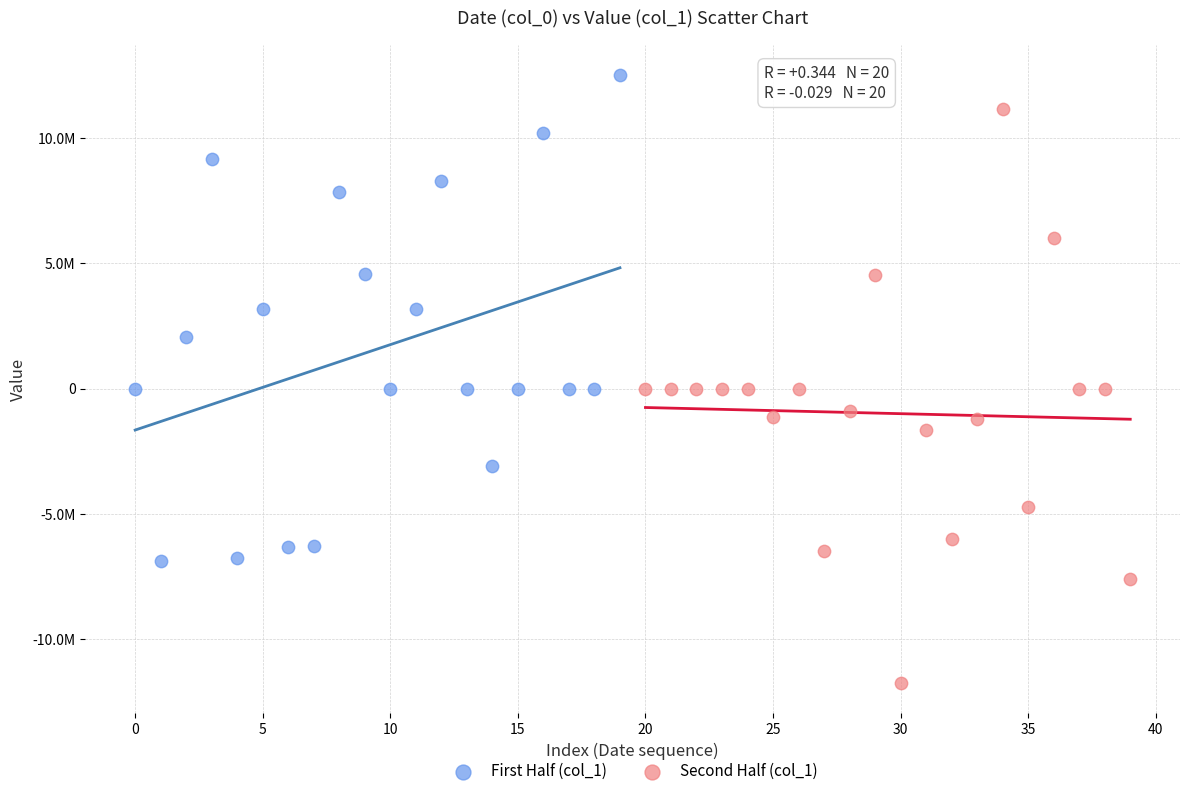

What are all the series names shown in the legend?

First Half (col_1), Second Half (col_1)